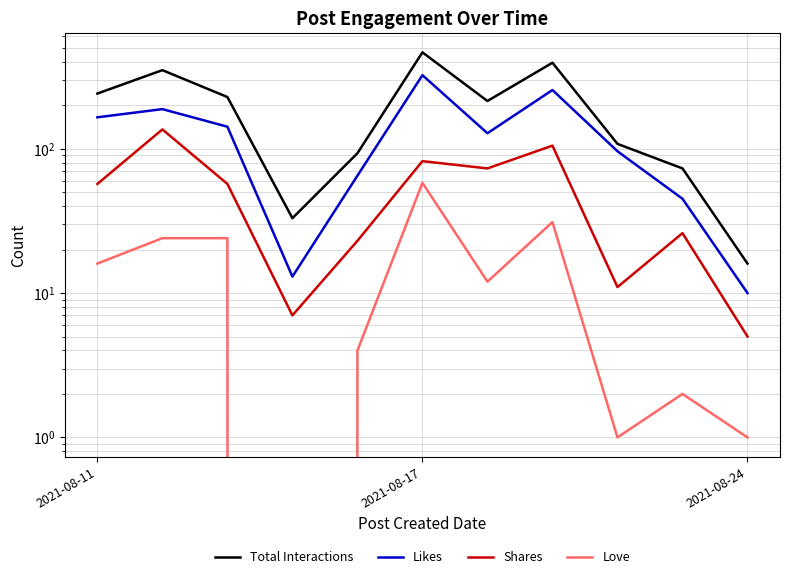

Is the value of Likes at 8 greater than the value of Love at 10?

Yes